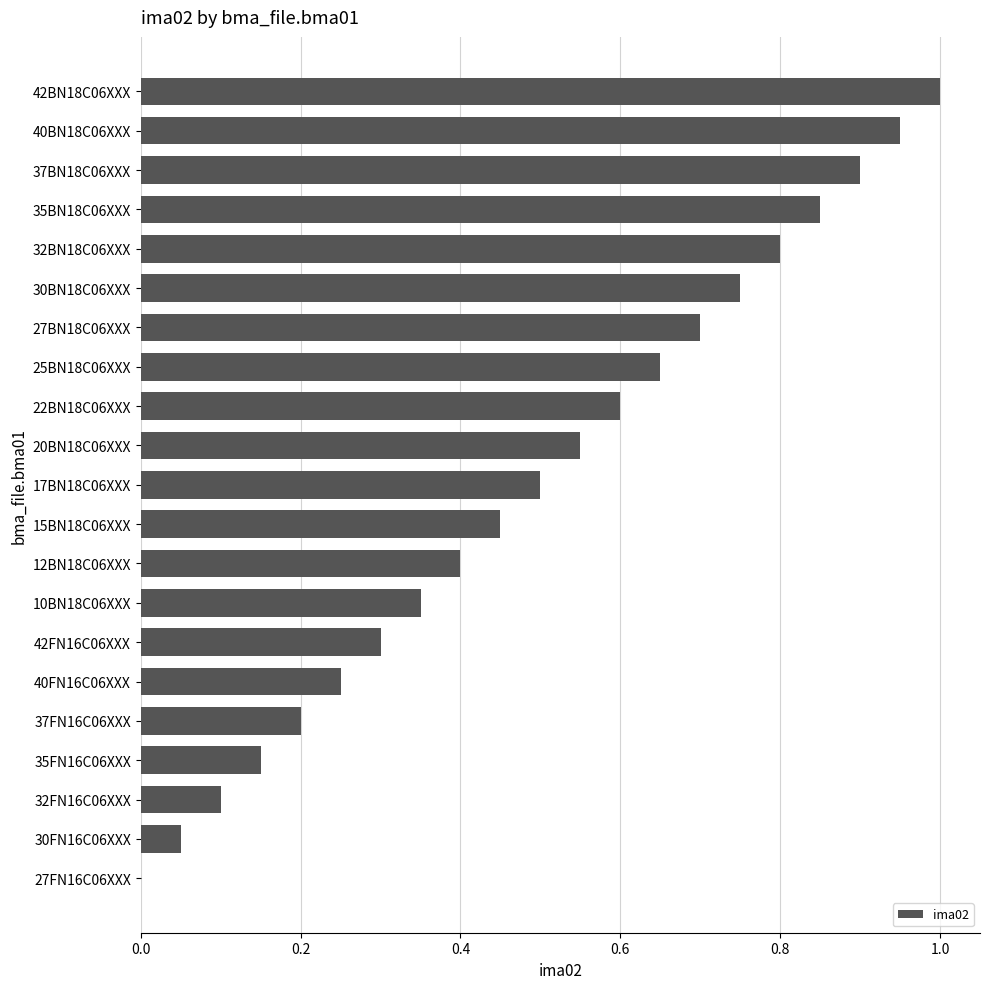

What is the sum of all values?

10.5